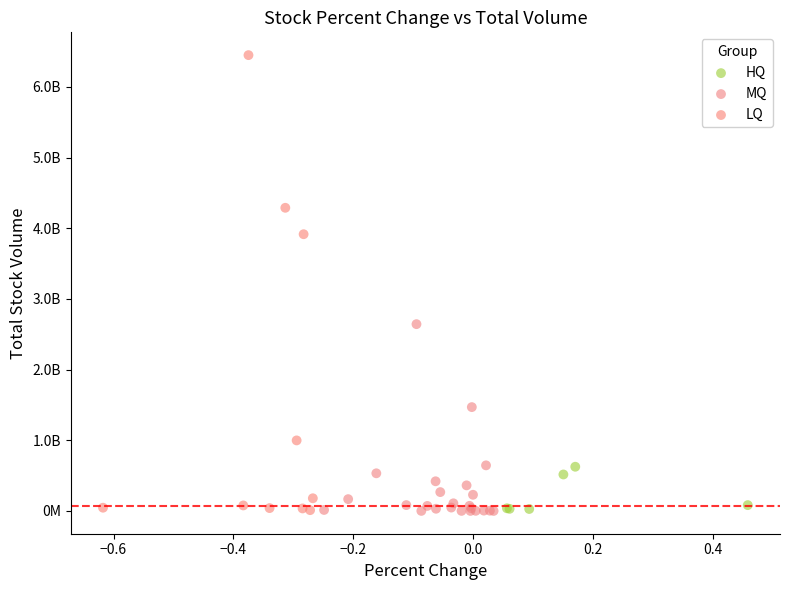

What are all the series names shown in the legend?

HQ, MQ, LQ